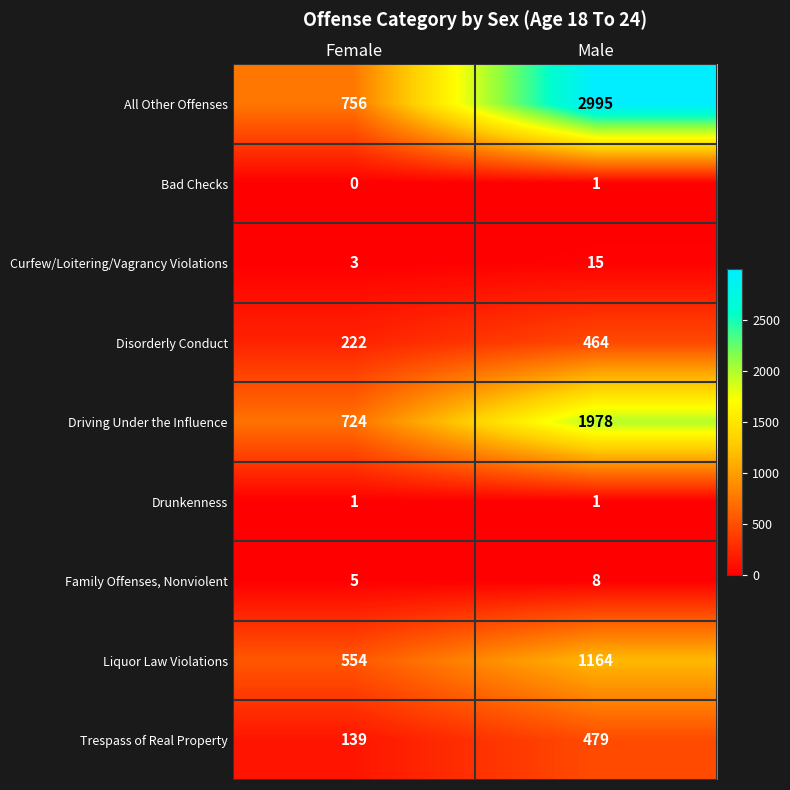

Rank the categories by Curfew/Loitering/Vagrancy Violations value from highest to lowest.

Male, Female